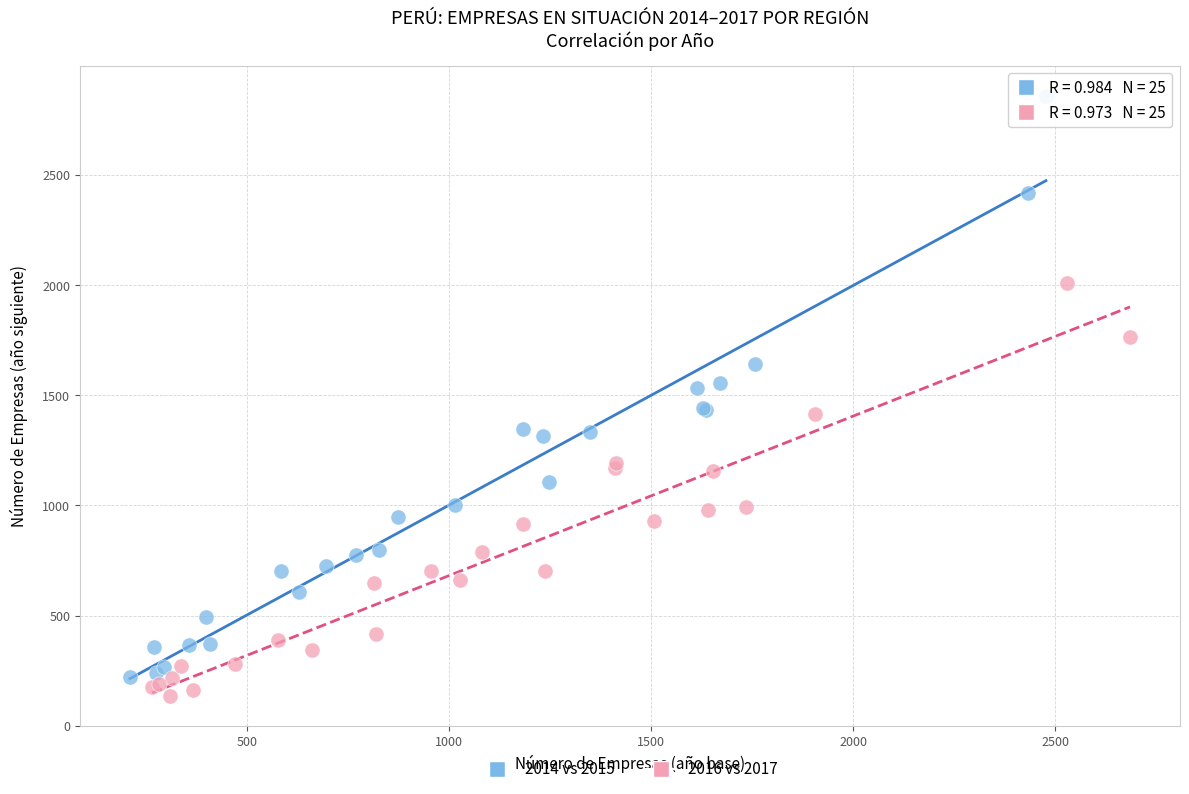

What are all the series names shown in the legend?

2014 vs 2015, 2016 vs 2017